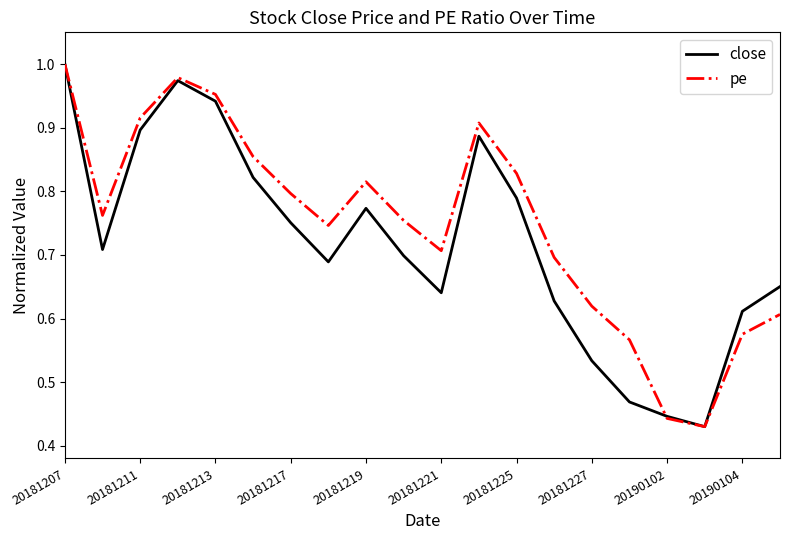

Which series has the largest total across all categories?

pe